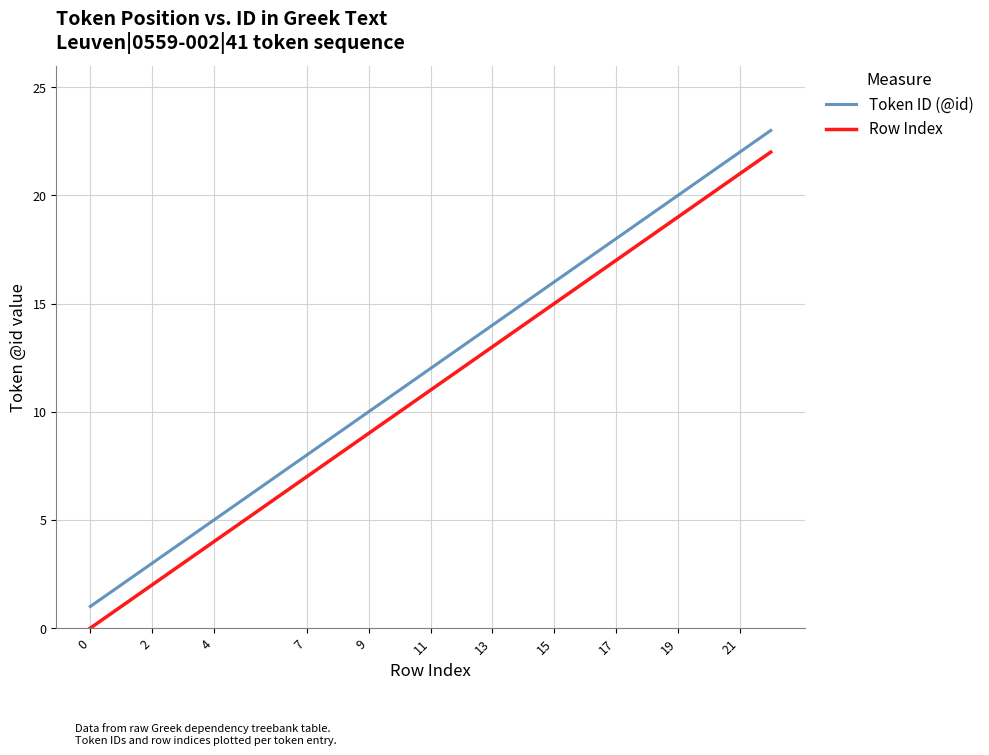

What is the difference between the maximum and minimum values in the Token ID (@id) series?

22